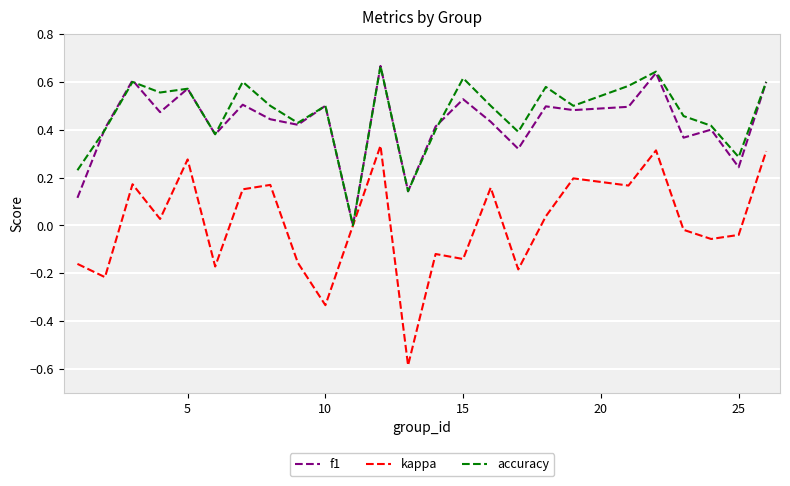

Which series has the widest spread of values?

kappa